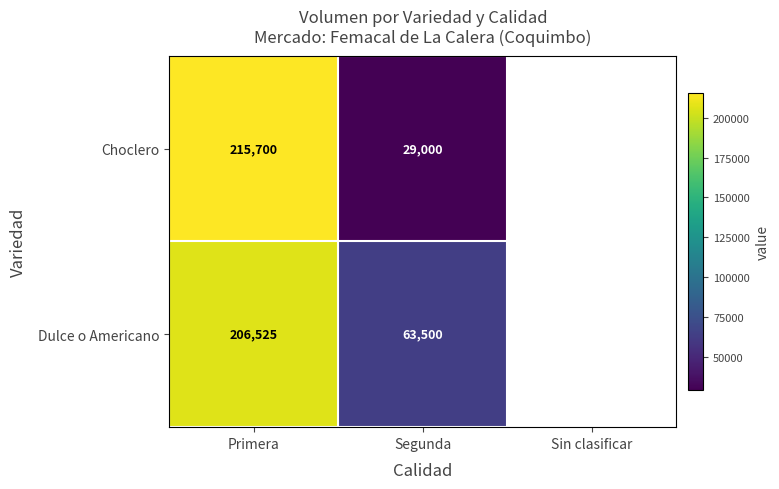

The value of Choclero at Segunda is 9265. True or false?

False